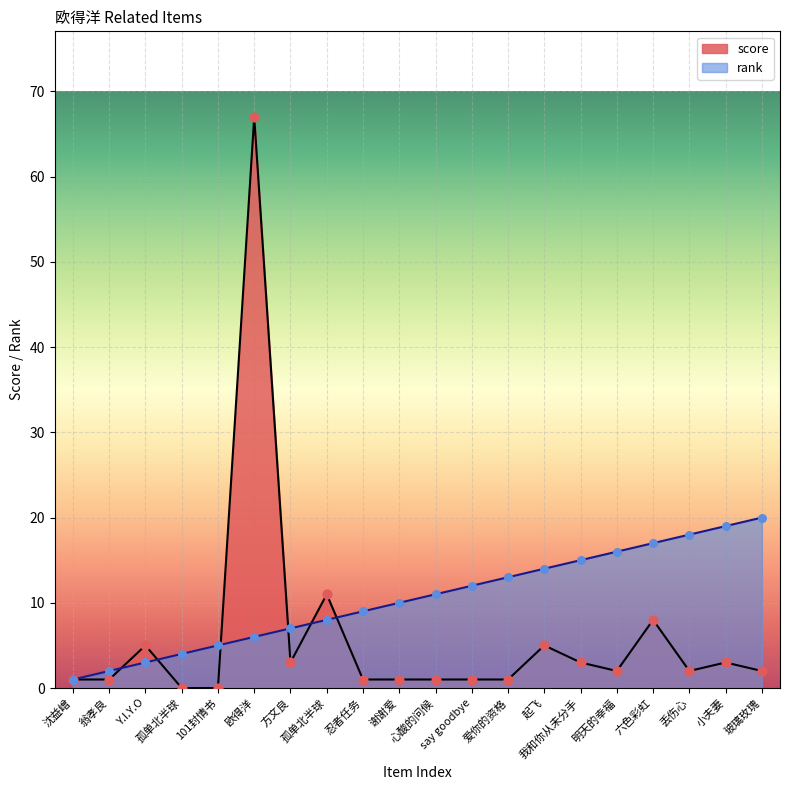

What are all the series names shown in the legend?

score, rank